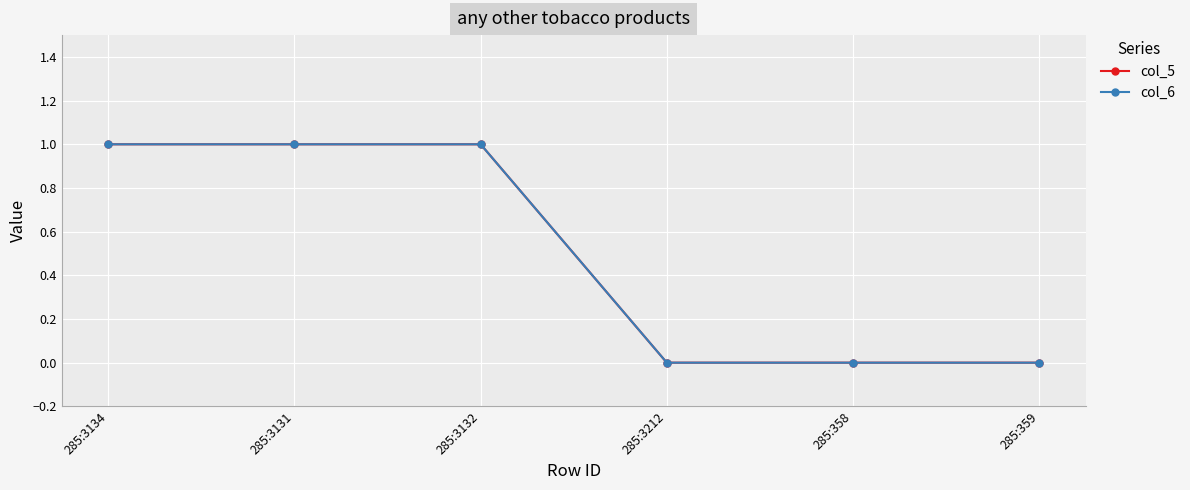

The value of col_6 at 285:3131 is 1. True or false?

True